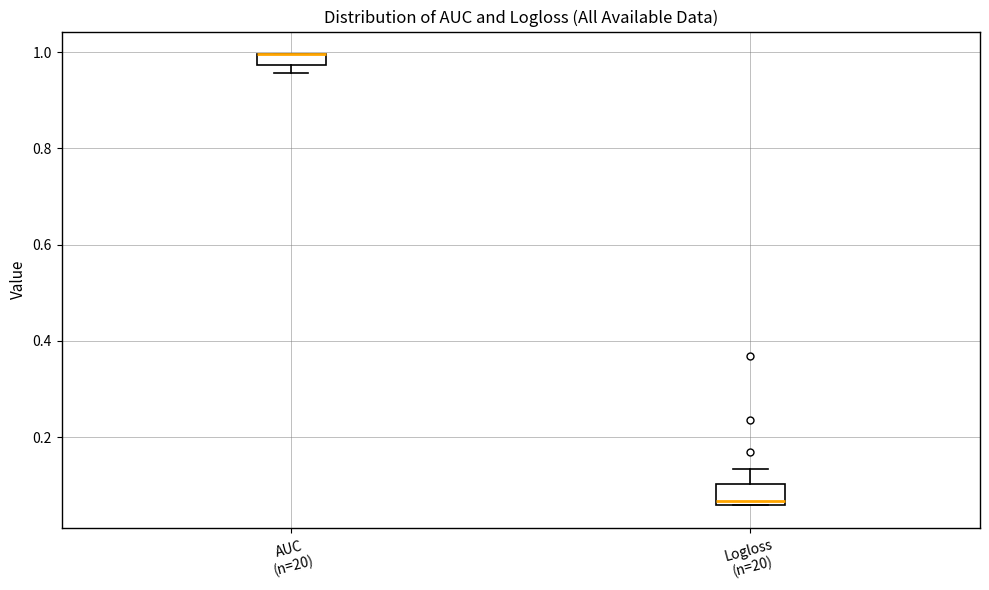

Which box is the tallest, from its lower edge to its upper edge?

Logloss (n=20)